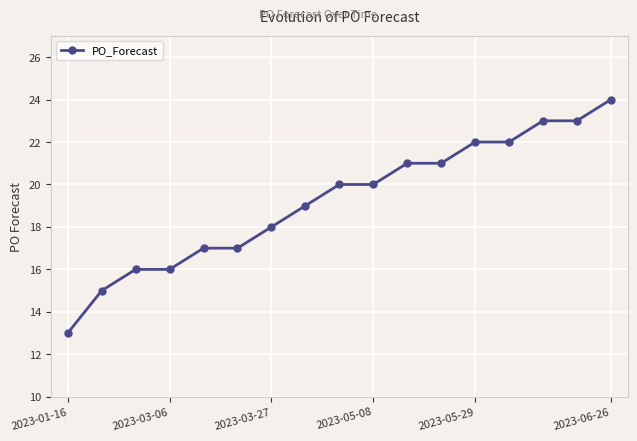

Is this an area chart (filled region under the line)?

No